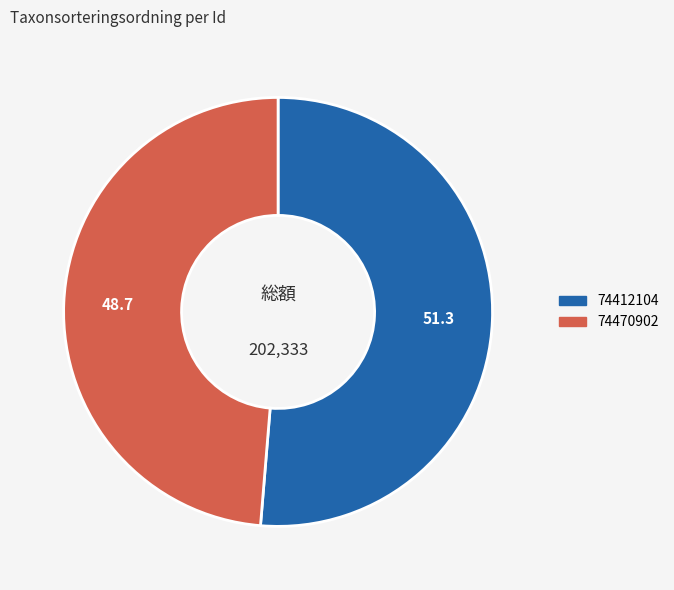

Is it true that 74412104 is 51% of the pie?

True